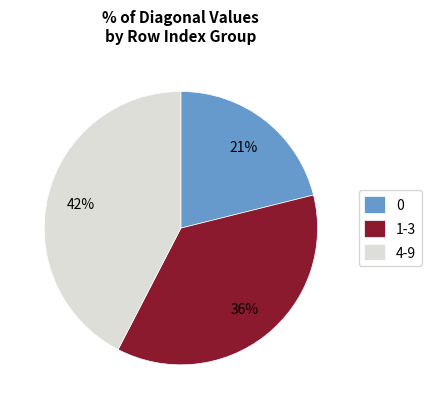

Is it true that 4-9 is 42% of the pie?

True